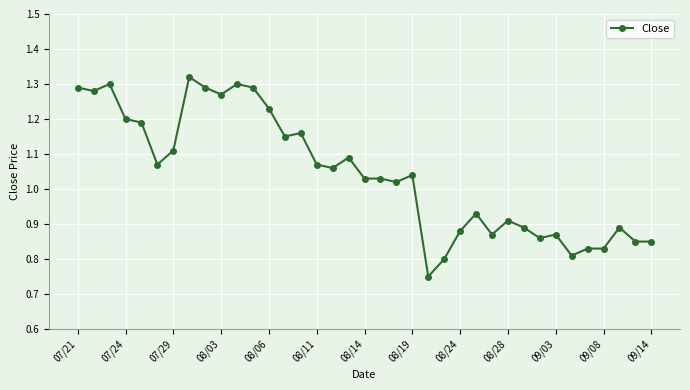

What is the sum of all values?

38.6